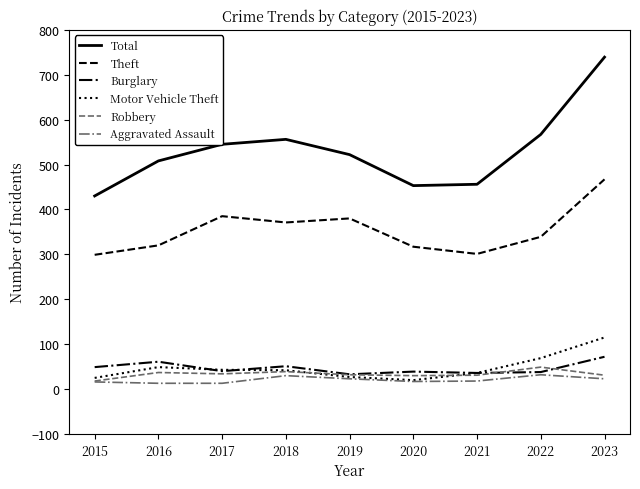

True or false: Burglary and Total intersect in this chart.

False